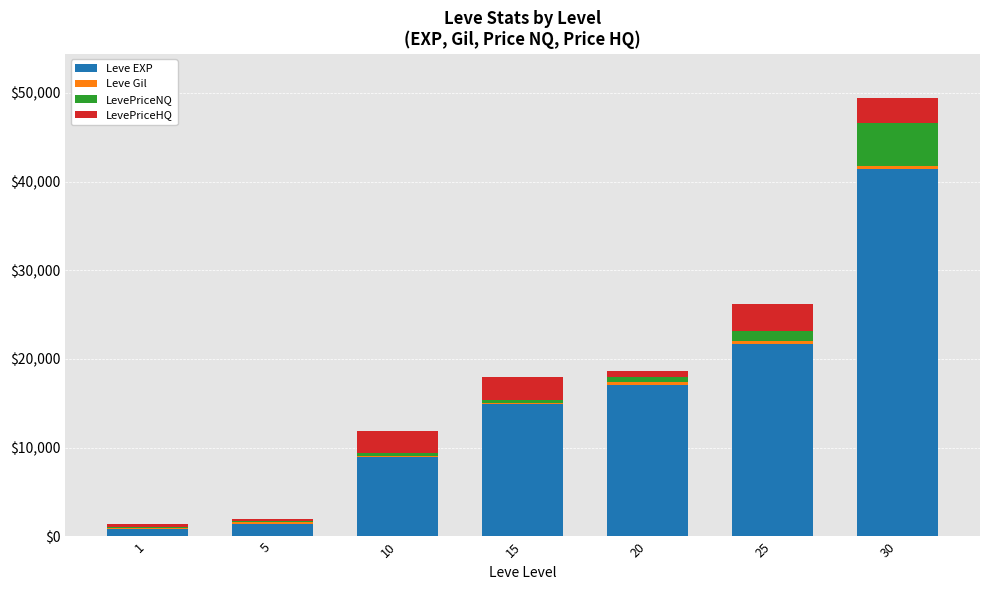

Does the chart contain stacked bars?

Yes